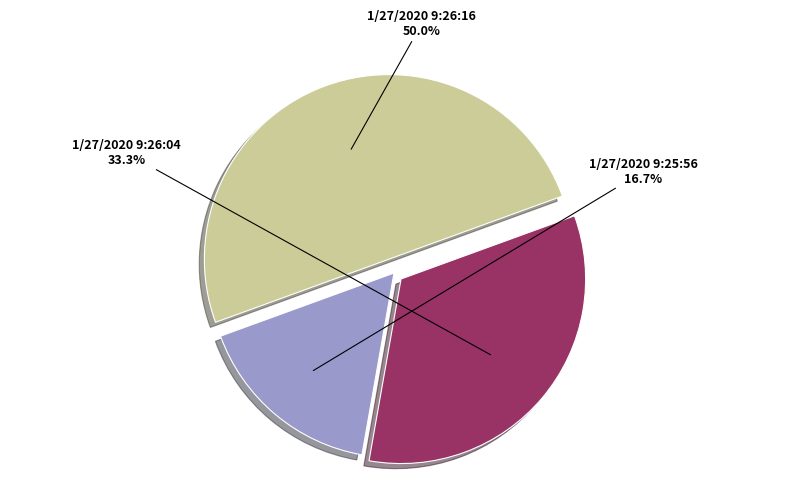

Is it true that 1/27/2020 9:25:56 is 17% of the pie?

True